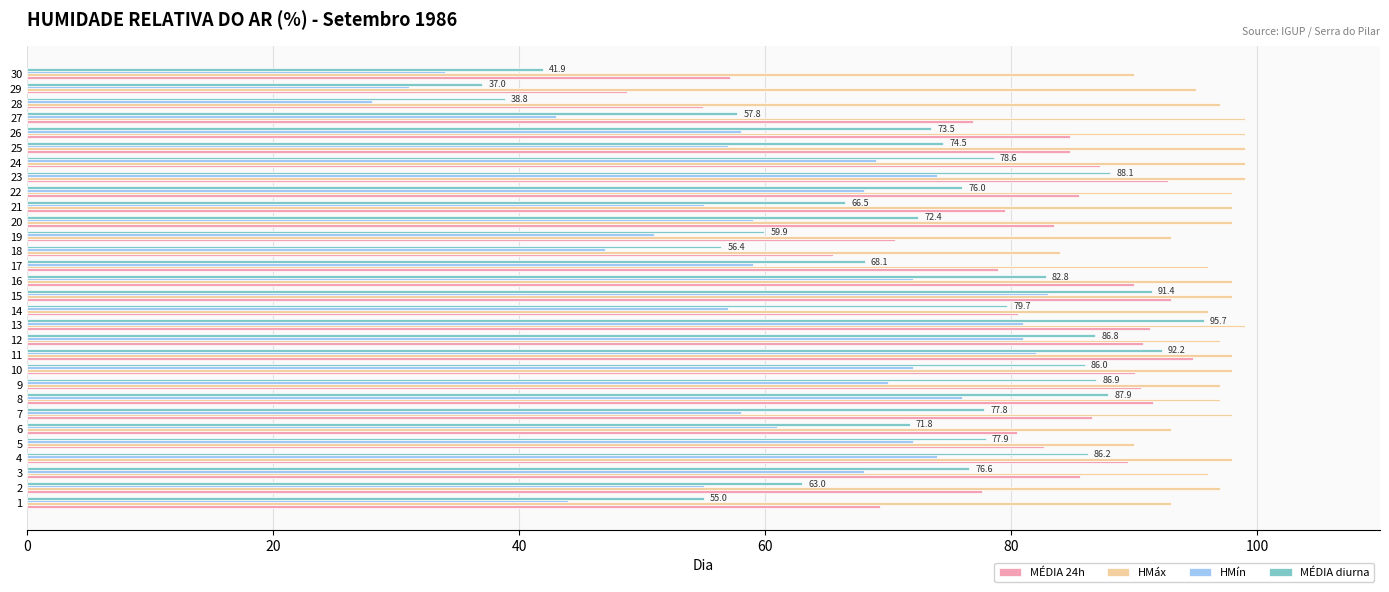

Rank the series at 1 from lowest to highest value.

HMín, MÉDIA diurna, MÉDIA 24h, HMáx